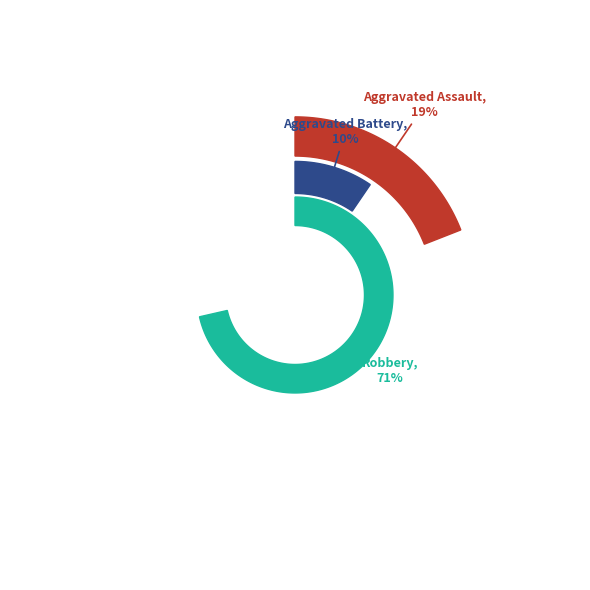

What is the largest slice in the pie chart?

Robbery